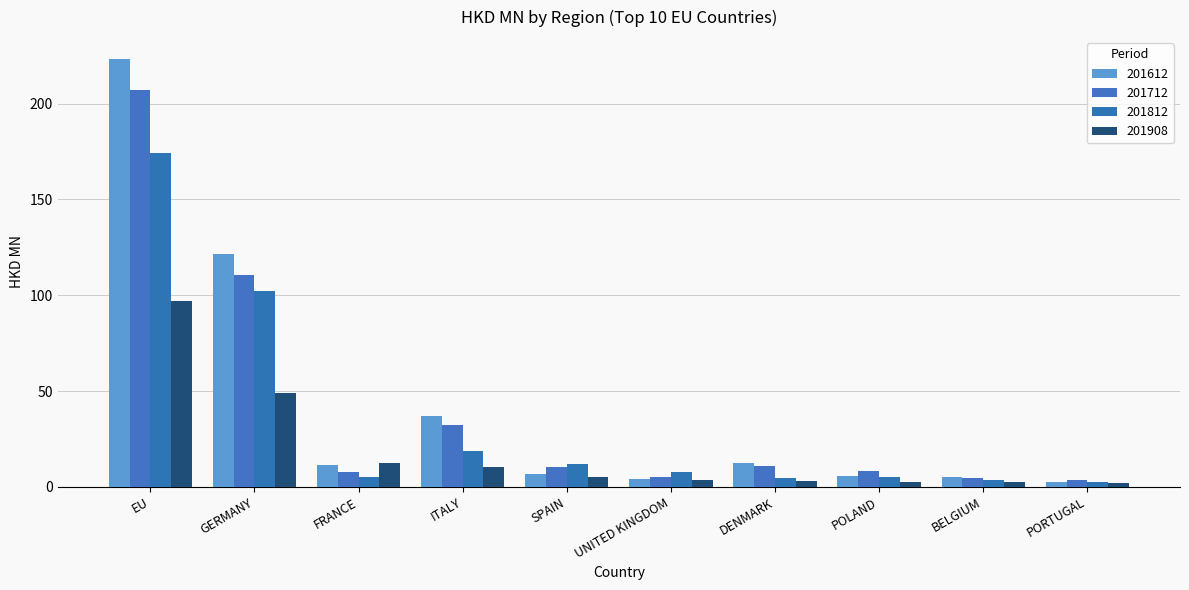

The 201812 series shows 6.2 at BELGIUM. True or false?

False